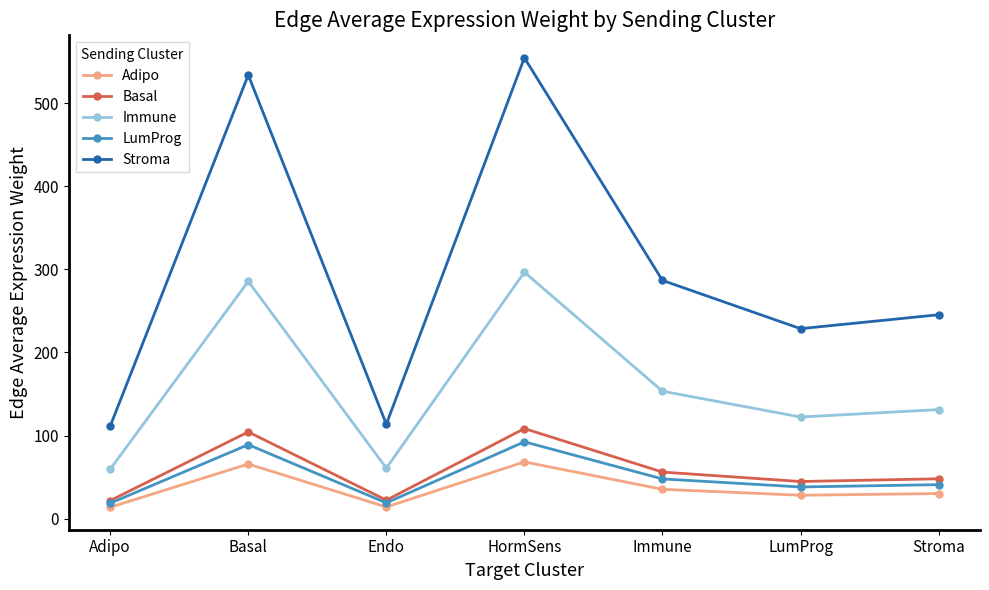

At which label is Basal closest to 65?

Immune